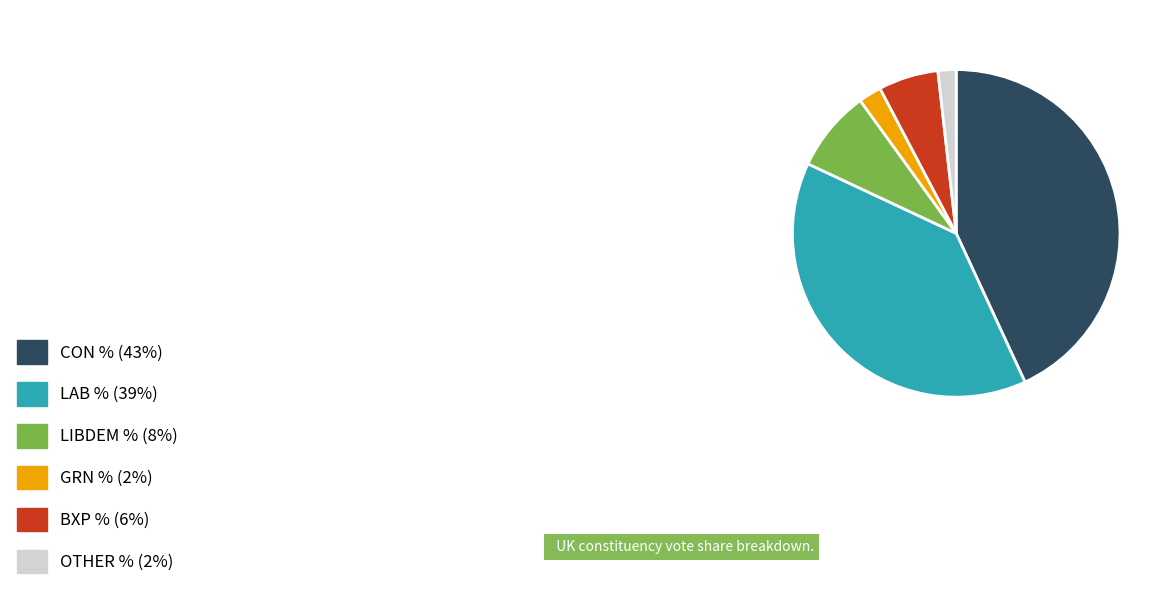

Is there a majority slice in this chart?

No